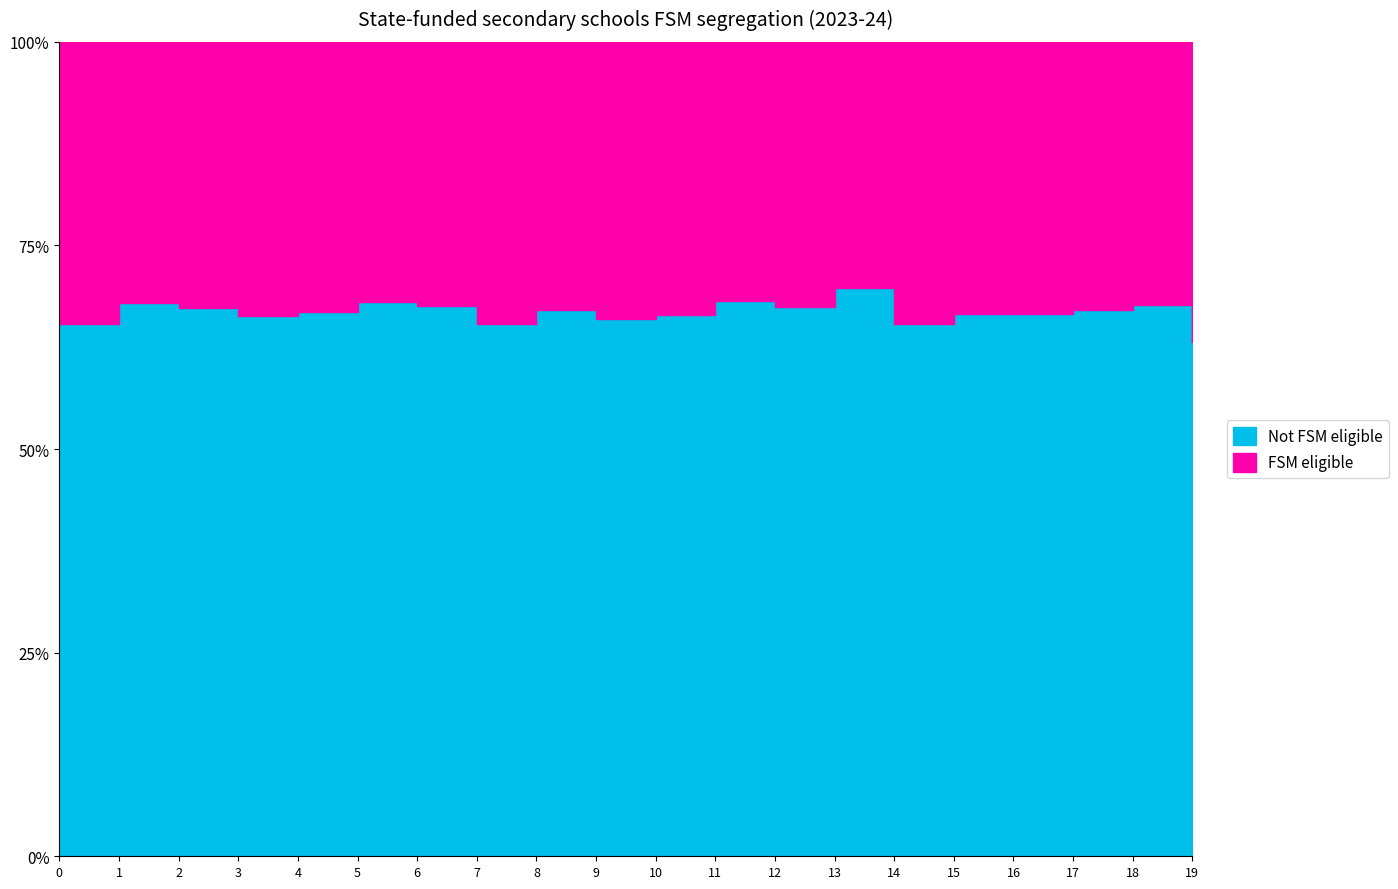

What is the total value across all series at 16?

2986